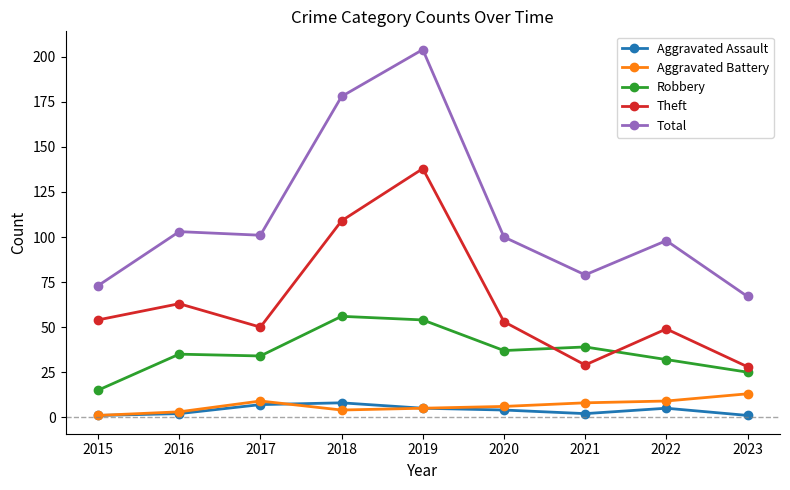

Reading left to right, transcribe all the data shown in this chart.

Aggravated Assault: 2015=1	2016=2	2017=7	2018=8	2019=5	2020=4	2021=2	2022=5	2023=1
Aggravated Battery: 2015=1	2016=3	2017=9	2018=4	2019=5	2020=6	2021=8	2022=9	2023=13
Robbery: 2015=15	2016=35	2017=34	2018=56	2019=54	2020=37	2021=39	2022=32	2023=25
Theft: 2015=54	2016=63	2017=50	2018=109	2019=138	2020=53	2021=29	2022=49	2023=28
Total: 2015=73	2016=103	2017=101	2018=178	2019=204	2020=100	2021=79	2022=98	2023=67